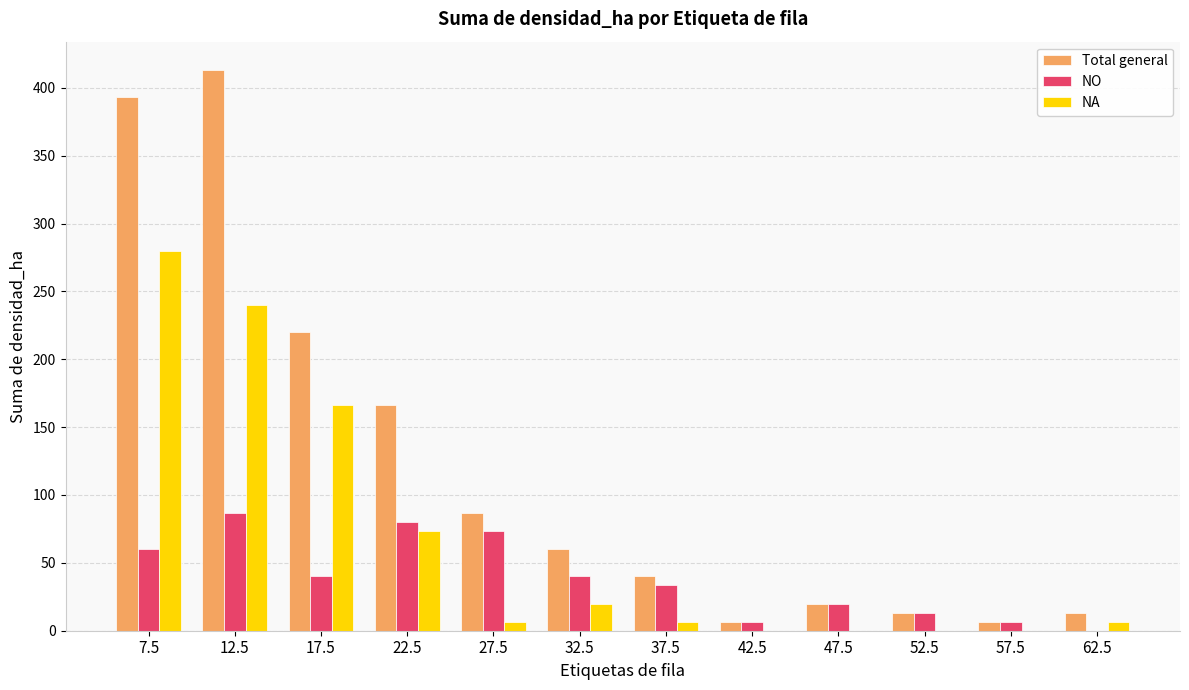

Reading right to left, extract all data points from this chart.

Total general: 62.5=13.3	57.5=6.7	52.5=13.3	47.5=20.0	42.5=6.7	37.5=40.0	32.5=60.0	27.5=86.7	22.5=166.7	17.5=220.0	12.5=413.3	7.5=393.3
NO: 62.5=0.0	57.5=6.7	52.5=13.3	47.5=20.0	42.5=6.7	37.5=33.3	32.5=40.0	27.5=73.3	22.5=80.0	17.5=40.0	12.5=86.7	7.5=60.0
NA: 62.5=6.7	57.5=0.0	52.5=0.0	47.5=0.0	42.5=0.0	37.5=6.7	32.5=20.0	27.5=6.7	22.5=73.3	17.5=166.7	12.5=240.0	7.5=280.0